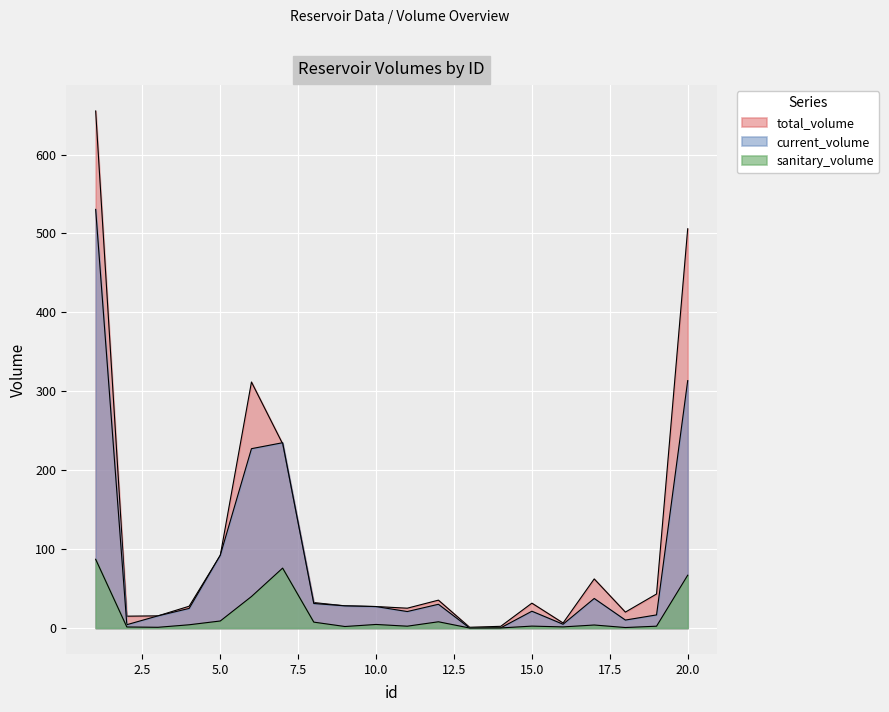

At which label does current_volume first exceed 27?

1